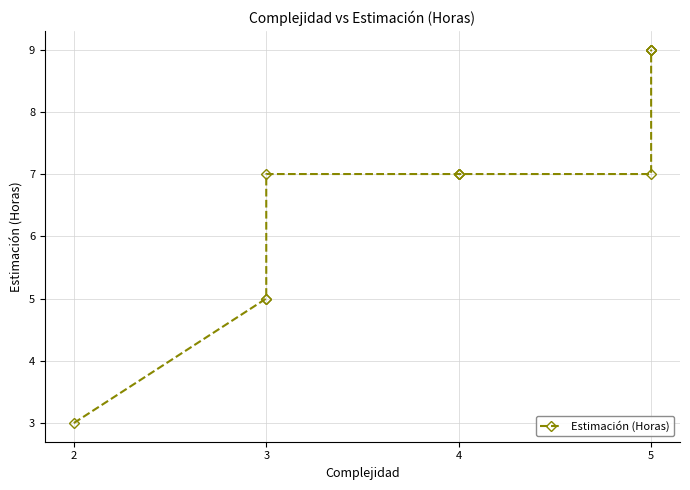

How many data points are less than 7?

3